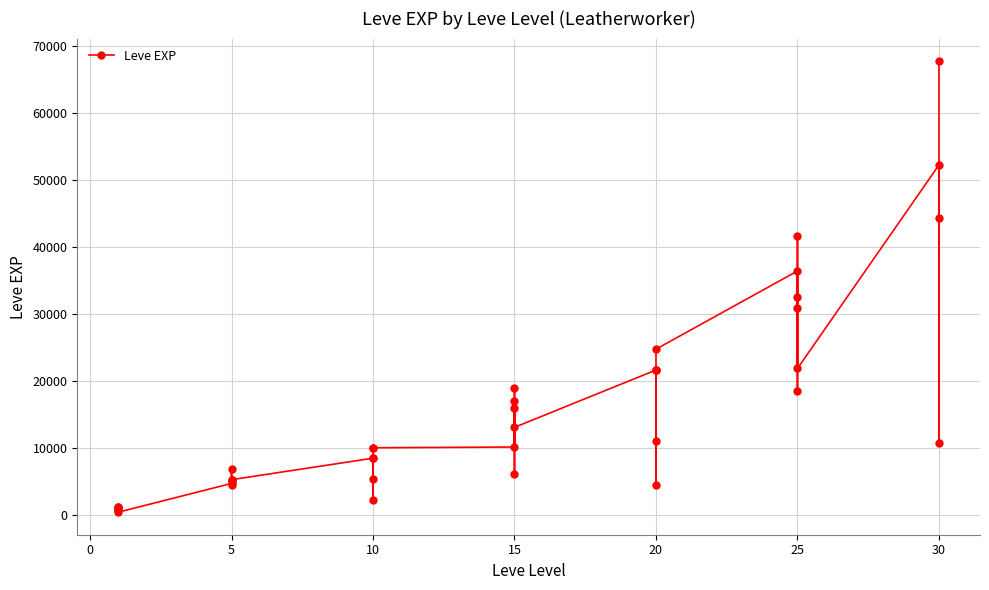

What is the ratio of the value at 15 to the value at 5?

1.9